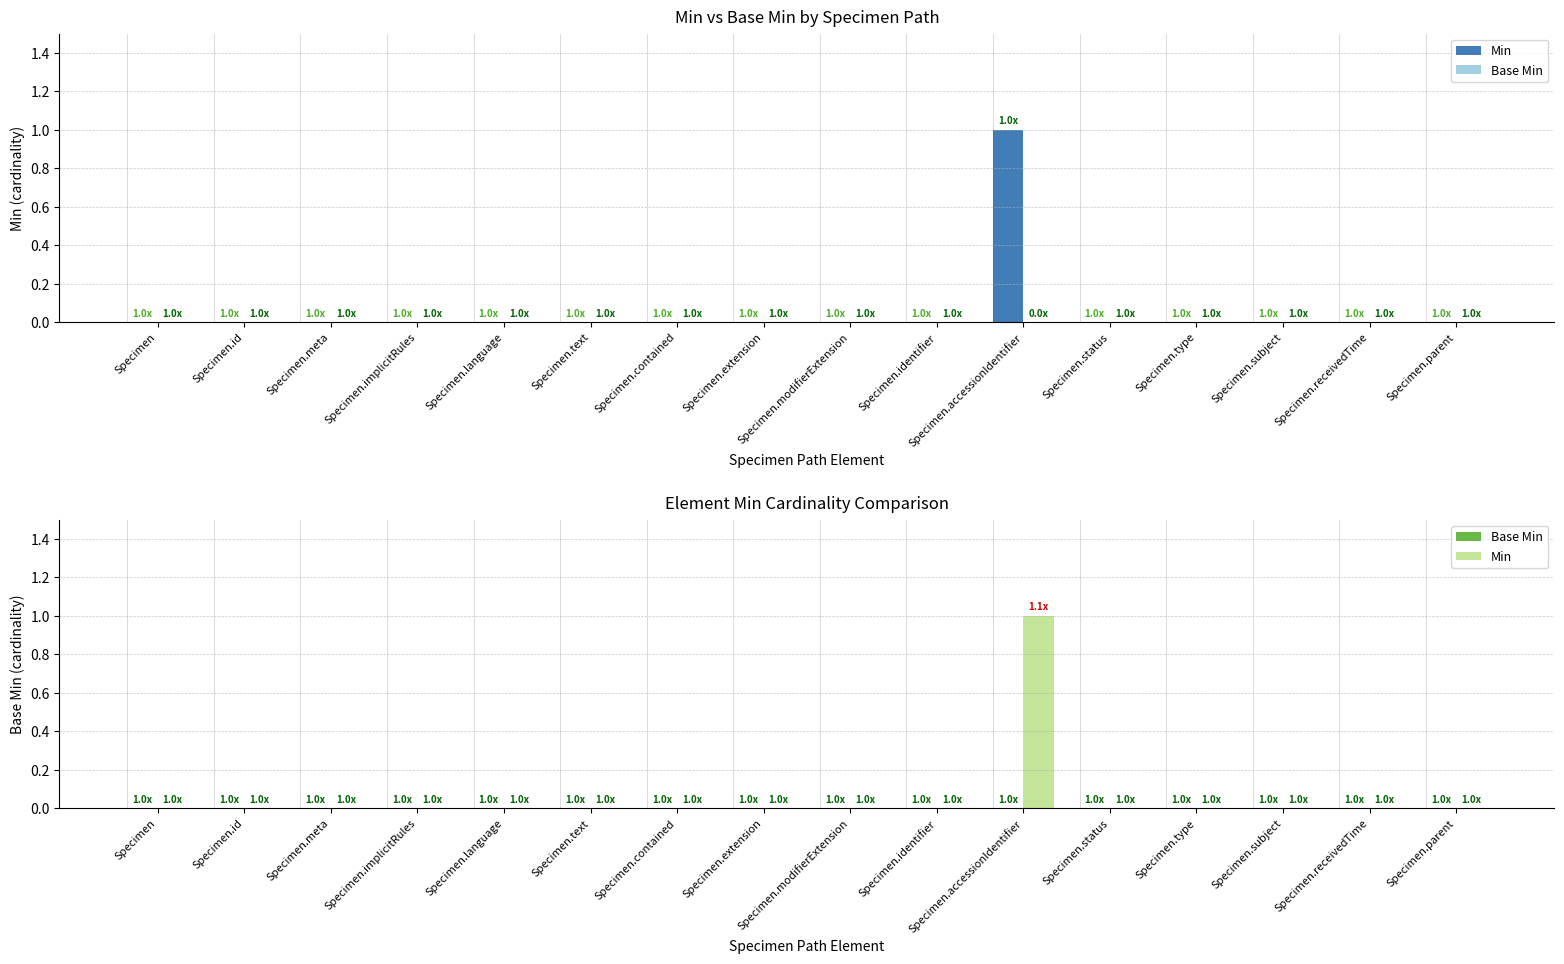

What is the label of the 15th bar from the right?

Specimen.id